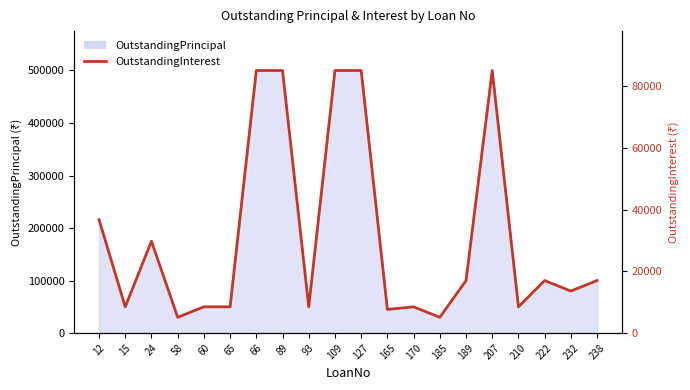

Where does the data first go above 100000?

12